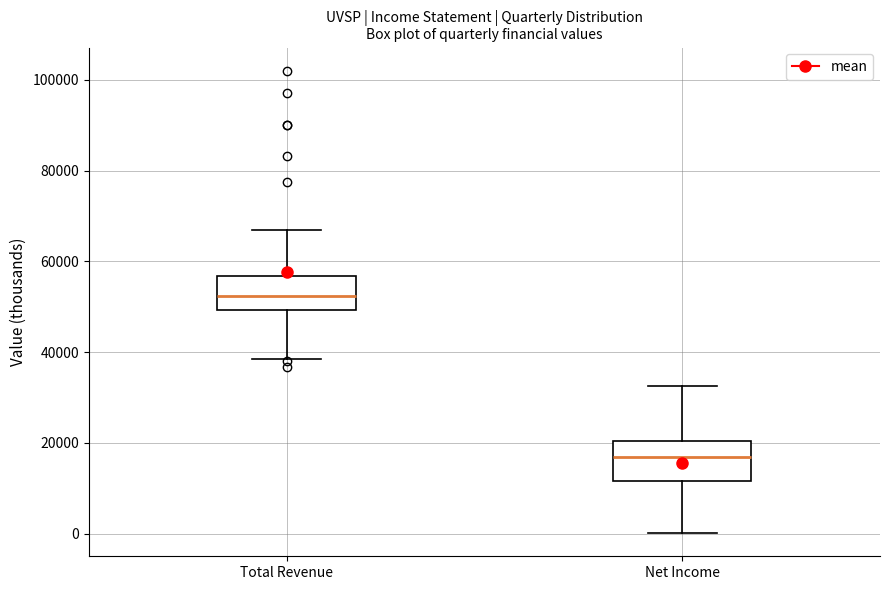

Reading left to right, read every box against the y-axis: the position of its median line, the range the box covers, and the ends of its whiskers. The values are not printed on the chart, so give them approximately, as read against the axis.

Total Revenue: median 52000, box 50000 to 56000, whiskers 38000 to 66000
Net Income: median 16000, box 12000 to 20000, whiskers 0 to 32000